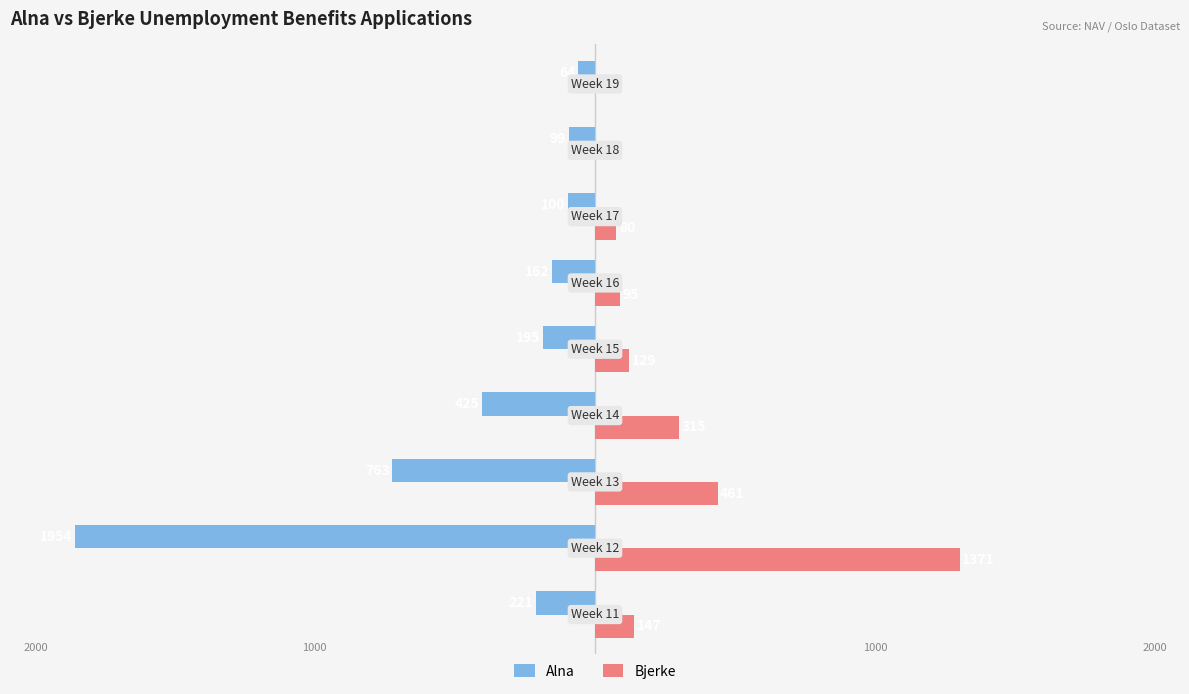

What is the maximum value for Alna?

-64